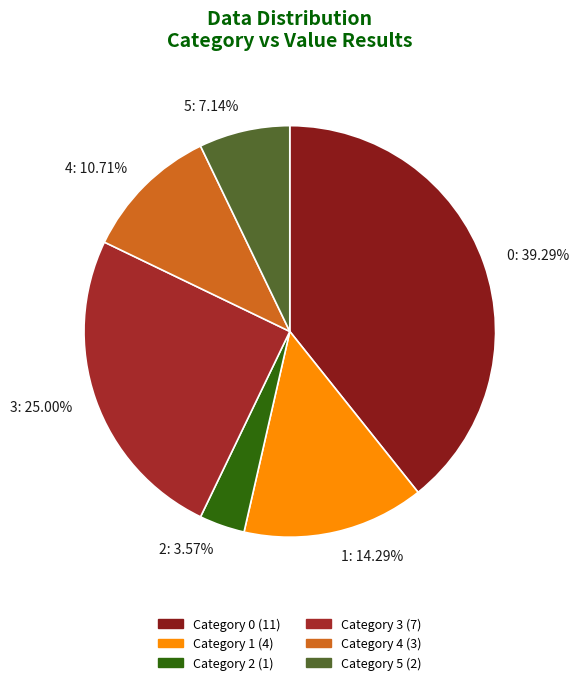

Rank the categories by value from lowest to highest.

2, 5, 4, 1, 3, 0